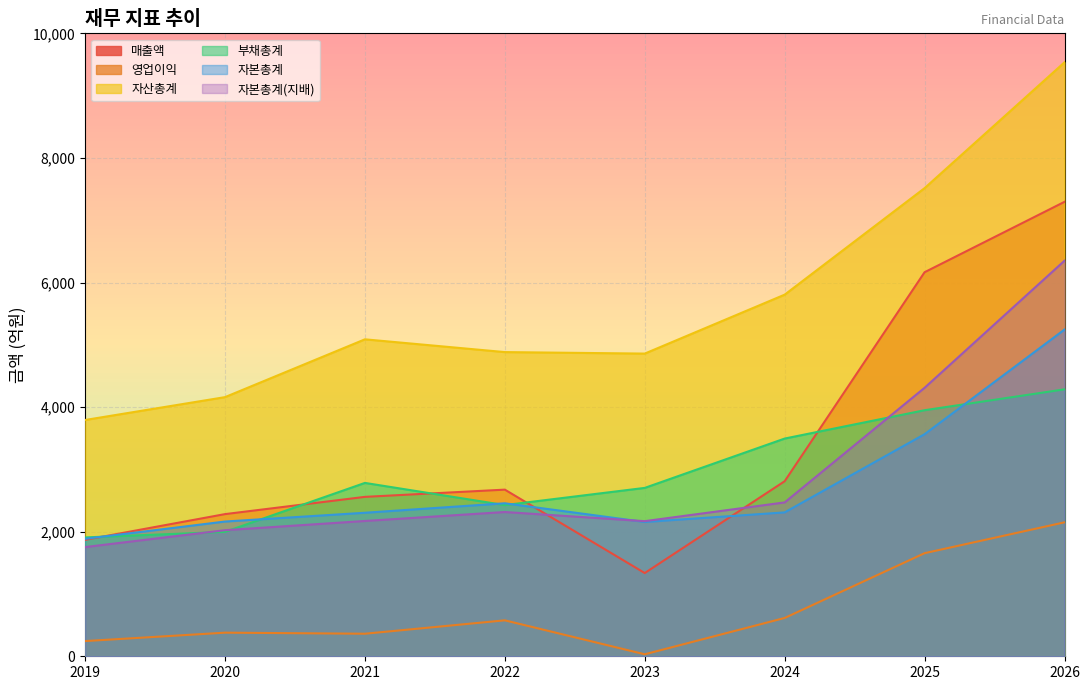

Count the number of categories in the chart.

8